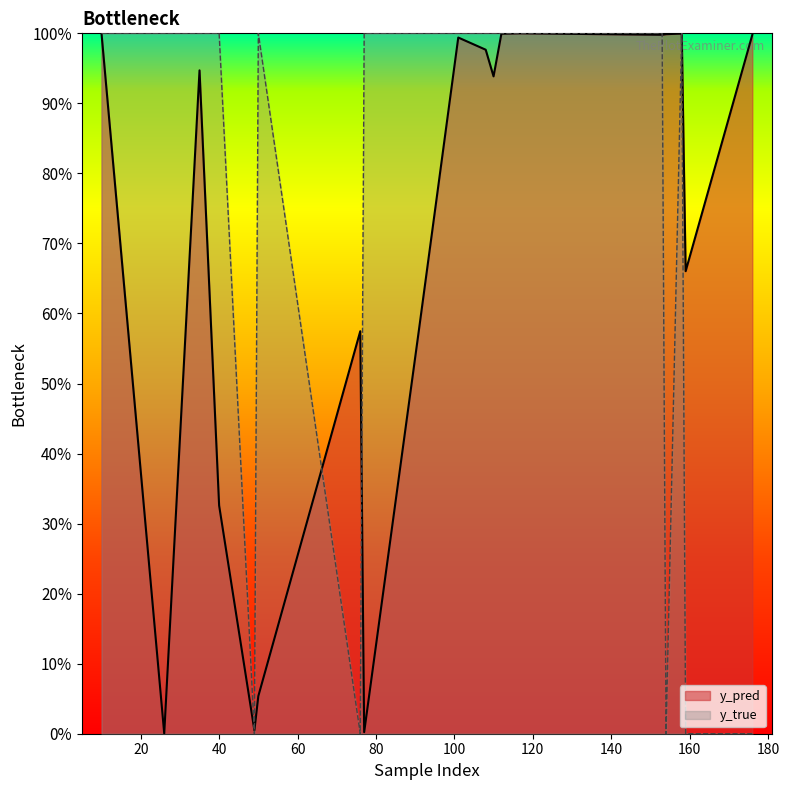

Reading left to right, extract all data points from this chart.

y_pred: 10=1.0	26=0.0	35=0.9	40=0.3	49=0.0	50=0.1	76=0.6	77=0.0	91=0.6	101=1.0	108=1.0	110=0.9	112=1.0	117=1.0	153=1.0	154=1.0	158=1.0	159=0.7	176=1.0
y_true: 10=1.0	26=1.0	35=1.0	40=1.0	49=0.0	50=1.0	76=0.0	77=1.0	91=1.0	101=1.0	108=1.0	110=1.0	112=1.0	117=1.0	153=1.0	154=0.0	158=1.0	159=0.0	176=0.0